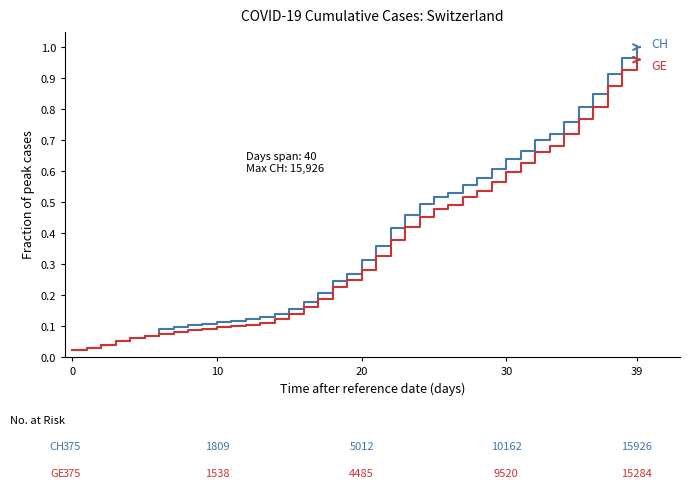

At which category is the sum across all series the highest?

39